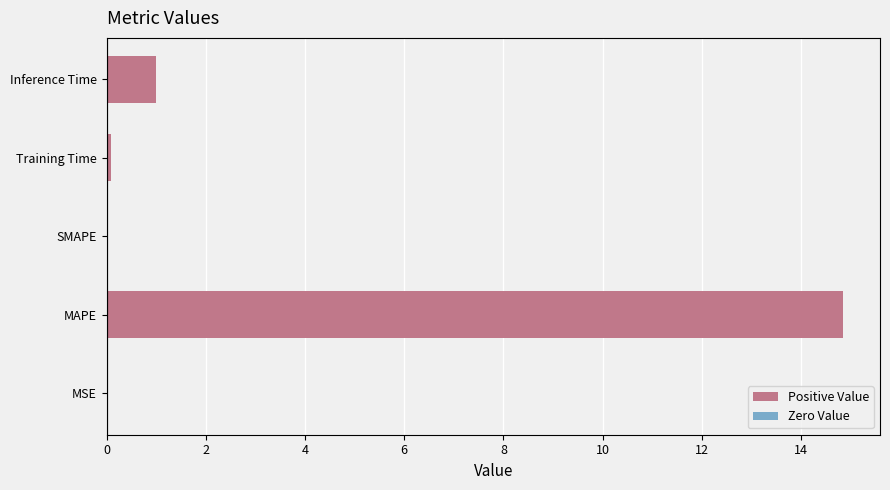

What is the greatest value displayed?

14.9